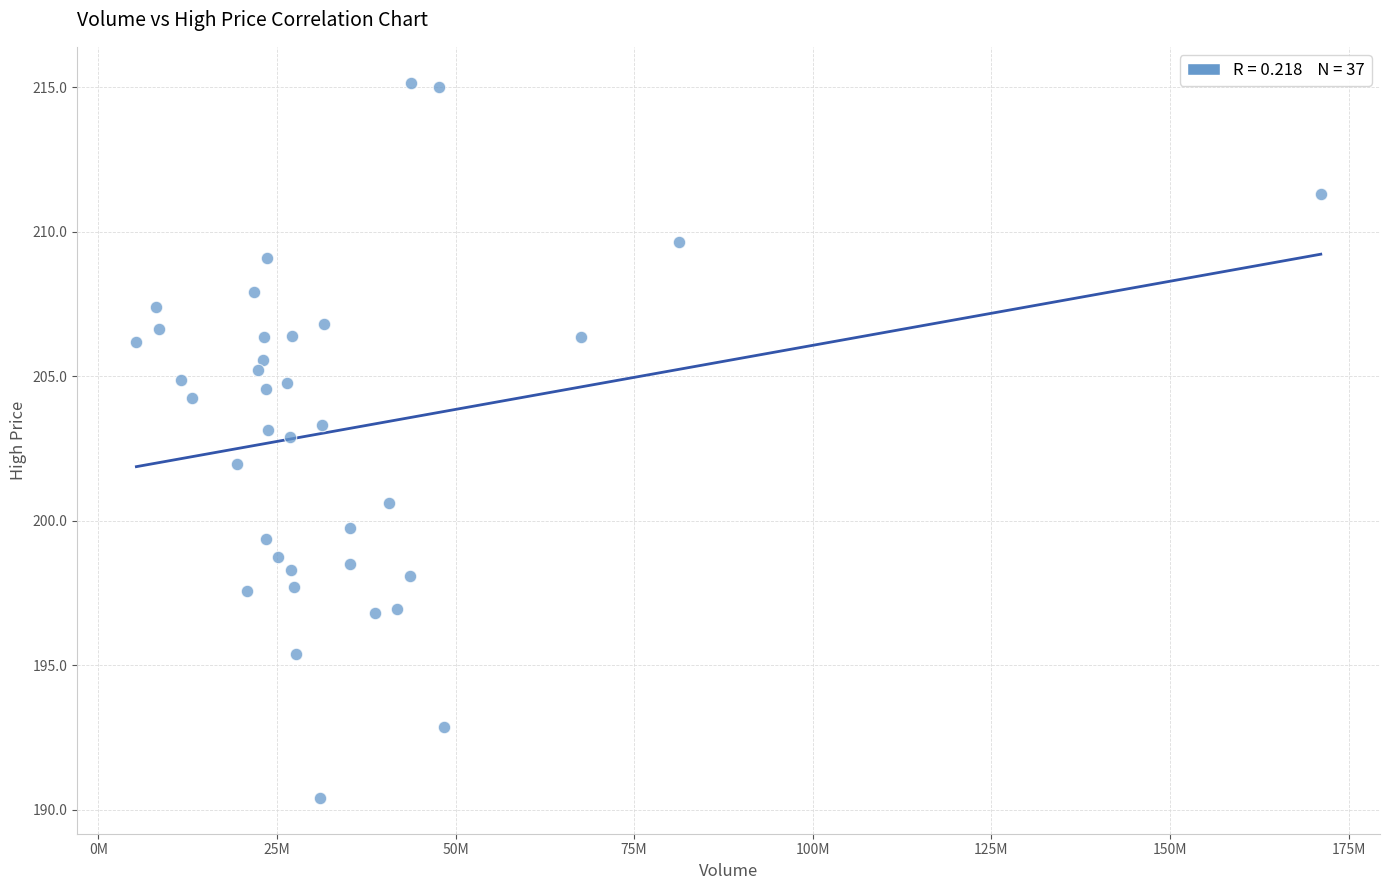

What is the range of Y values (max minus min)?

24.8